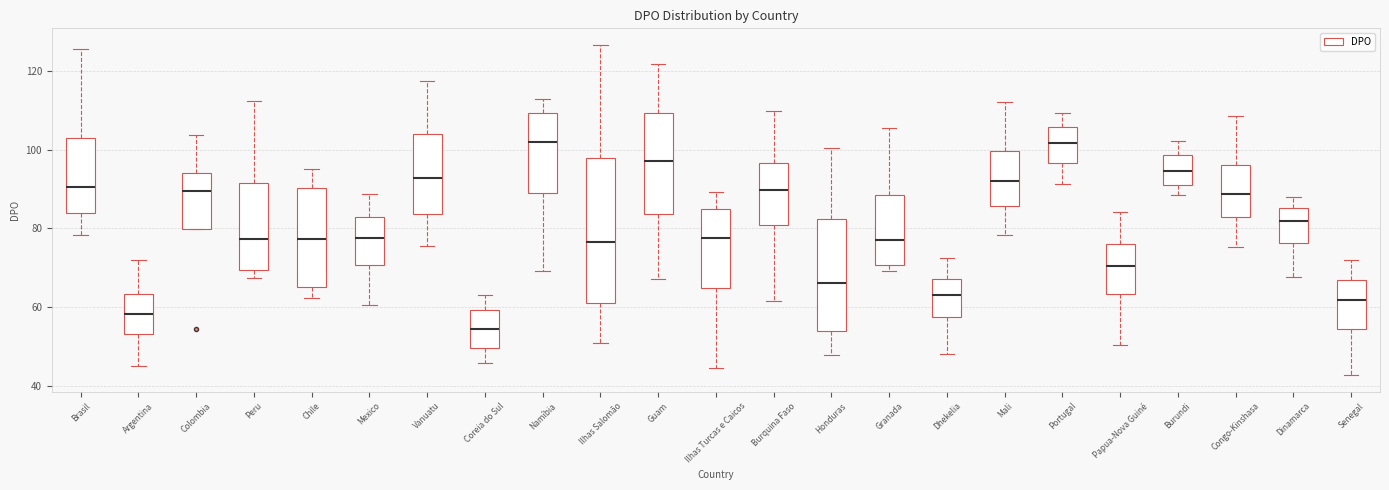

Reading left to right, transcribe this box plot: for each box, give where its median line is, the range the box spans, and where its two whiskers end, as read against the y-axis. The values are not printed on the chart, so give them approximately, as read against the axis.

Brasil: median 90, box 84 to 102, whiskers 78 to 126
Argentina: median 58, box 54 to 64, whiskers 46 to 72
Colombia: median 90, box 80 to 94, whiskers 80 to 104
Peru: median 78, box 70 to 92, whiskers 68 to 112
Chile: median 78, box 66 to 90, whiskers 62 to 96
Mexico: median 78, box 70 to 82, whiskers 60 to 88
Vanuatu: median 92, box 84 to 104, whiskers 76 to 118
Coreia do Sul: median 54, box 50 to 60, whiskers 46 to 64
Namíbia: median 102, box 90 to 110, whiskers 70 to 112
Ilhas Salomão: median 76, box 62 to 98, whiskers 52 to 126
Guam: median 98, box 84 to 110, whiskers 68 to 122
Ilhas Turcas e Caicos: median 78, box 66 to 84, whiskers 44 to 90
Burquina Faso: median 90, box 80 to 96, whiskers 62 to 110
Honduras: median 66, box 54 to 82, whiskers 48 to 100
Granada: median 78, box 70 to 88, whiskers 70 (just below the box's lower edge) to 106
Dhekelia: median 64, box 58 to 68, whiskers 48 to 72
Mali: median 92, box 86 to 100, whiskers 78 to 112
Portugal: median 102, box 96 to 106, whiskers 92 to 110
Papua-Nova Guiné: median 70, box 64 to 76, whiskers 50 to 84
Burundi: median 94, box 90 to 98, whiskers 88 to 102
Congo-Kinshasa: median 88, box 84 to 96, whiskers 76 to 108
Dinamarca: median 82, box 76 to 86, whiskers 68 to 88
Senegal: median 62, box 54 to 68, whiskers 42 to 72